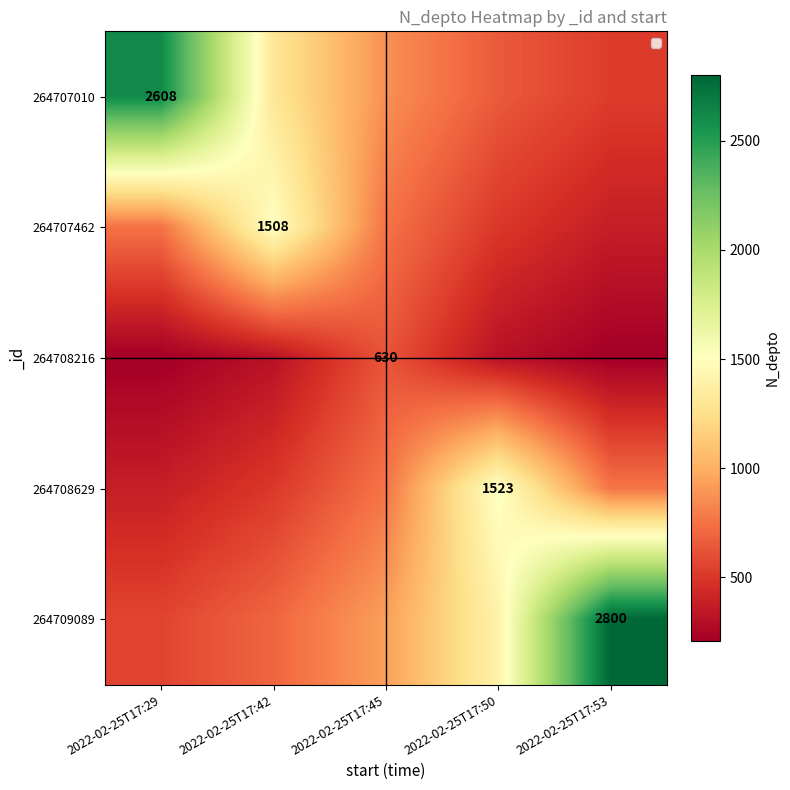

List the series in order of their peak value, lowest first.

264708216, 264707462, 264708629, 264707010, 264709089